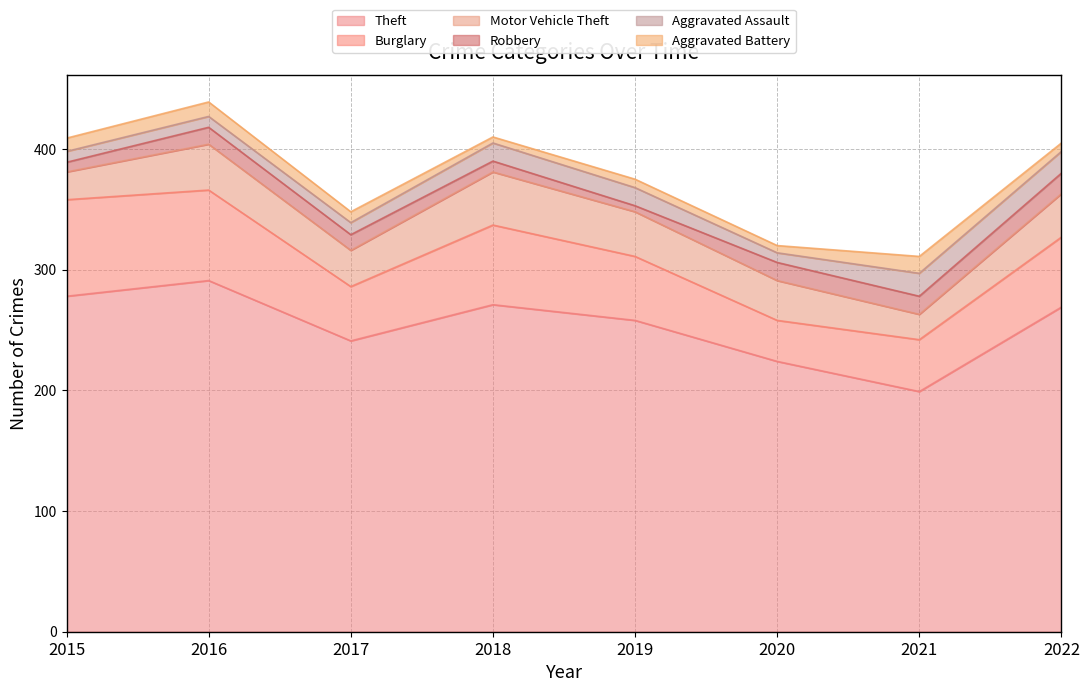

Which series changed the most between 2015 and 2016?

Motor Vehicle Theft